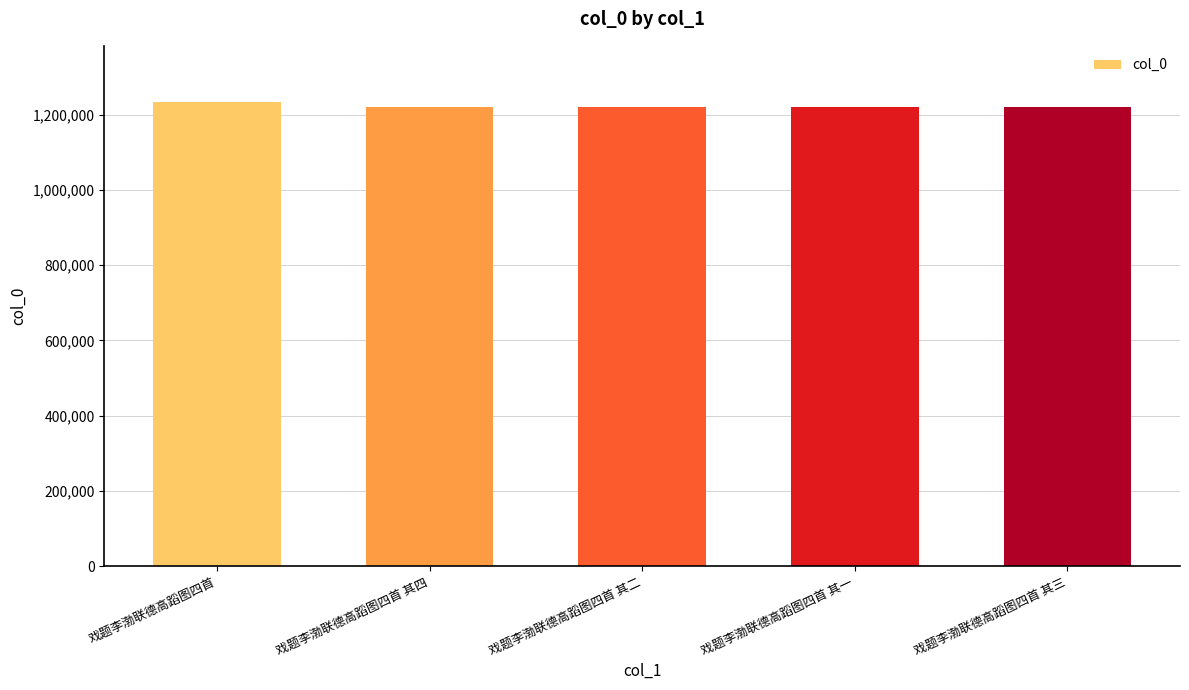

What is the greatest value displayed?

1235400